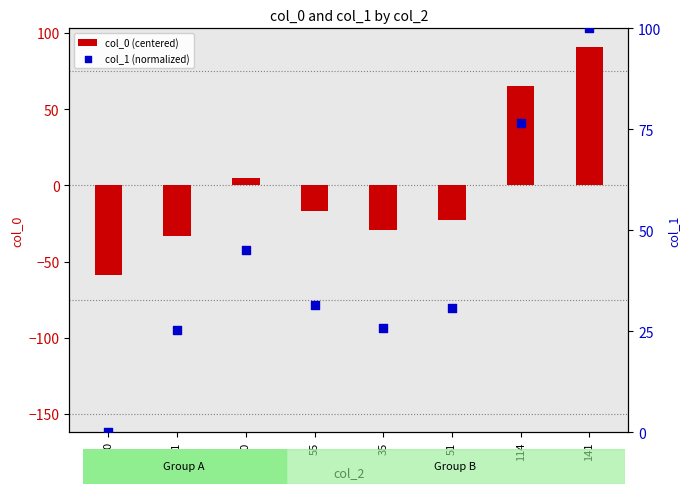

At how many categories does at least one series exceed -8?

8